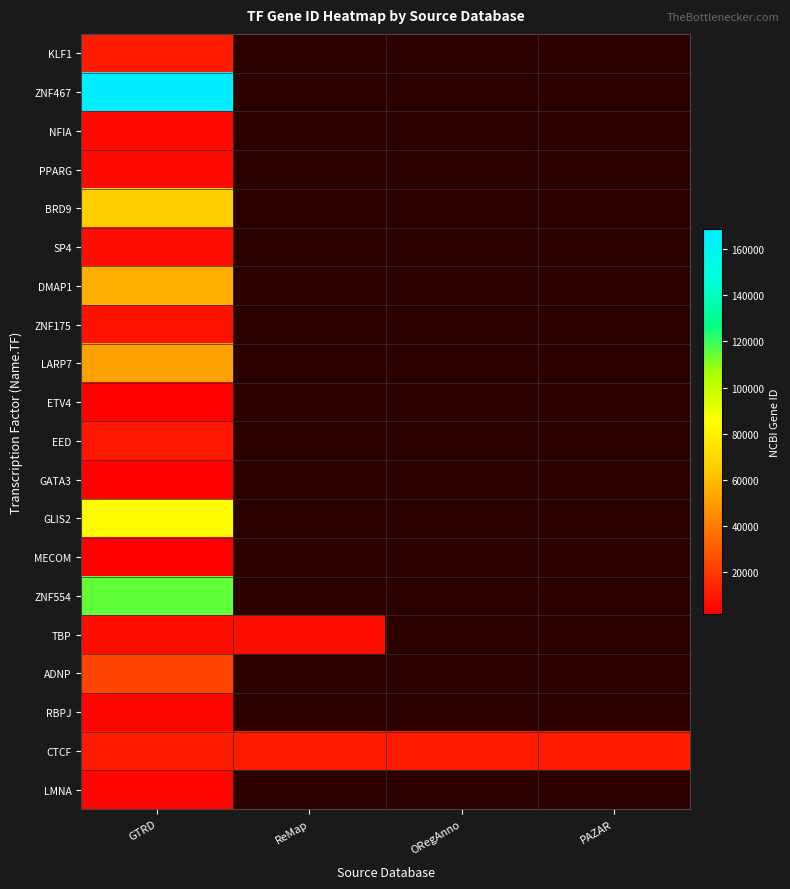

Which series has the widest spread of values?

ZNF467